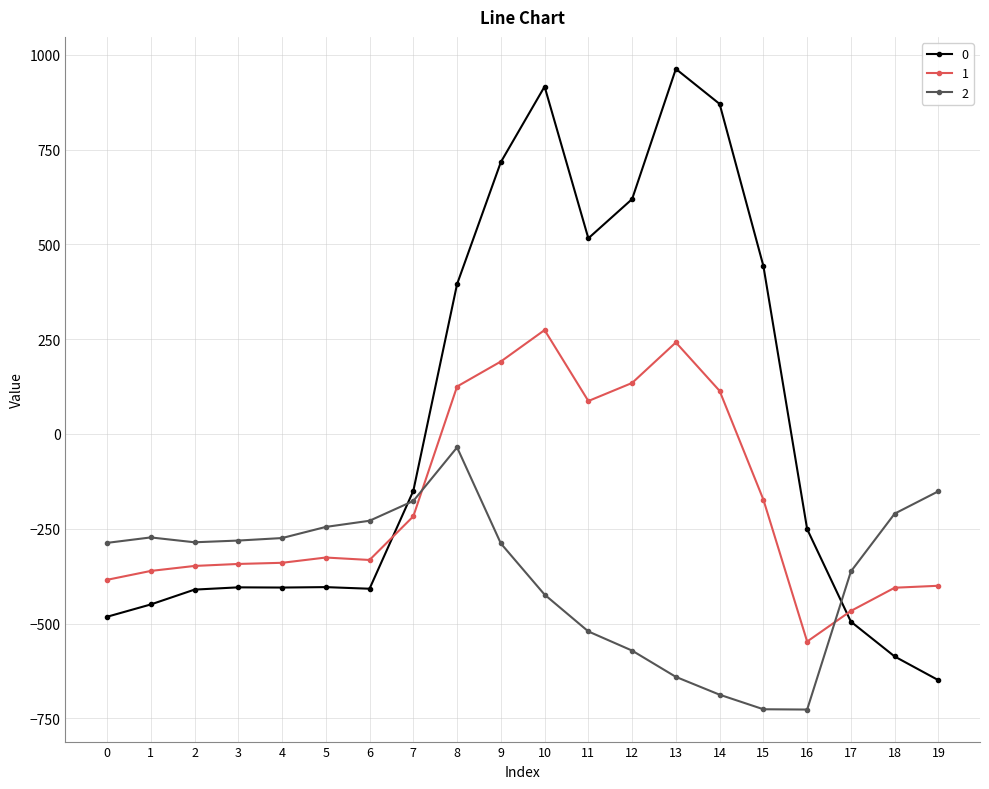

Rank the series by their maximum value, from highest to lowest.

0, 1, 2